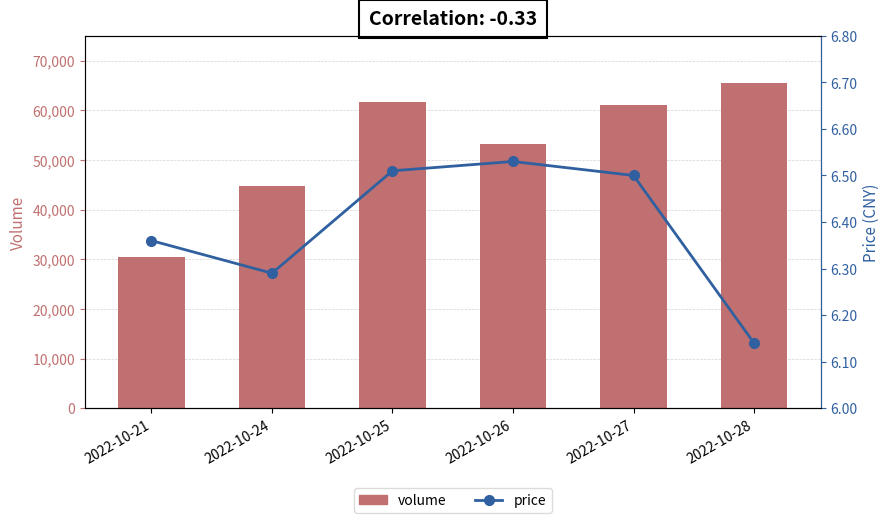

What is the difference between the maximum and minimum values in the price series?

0.4